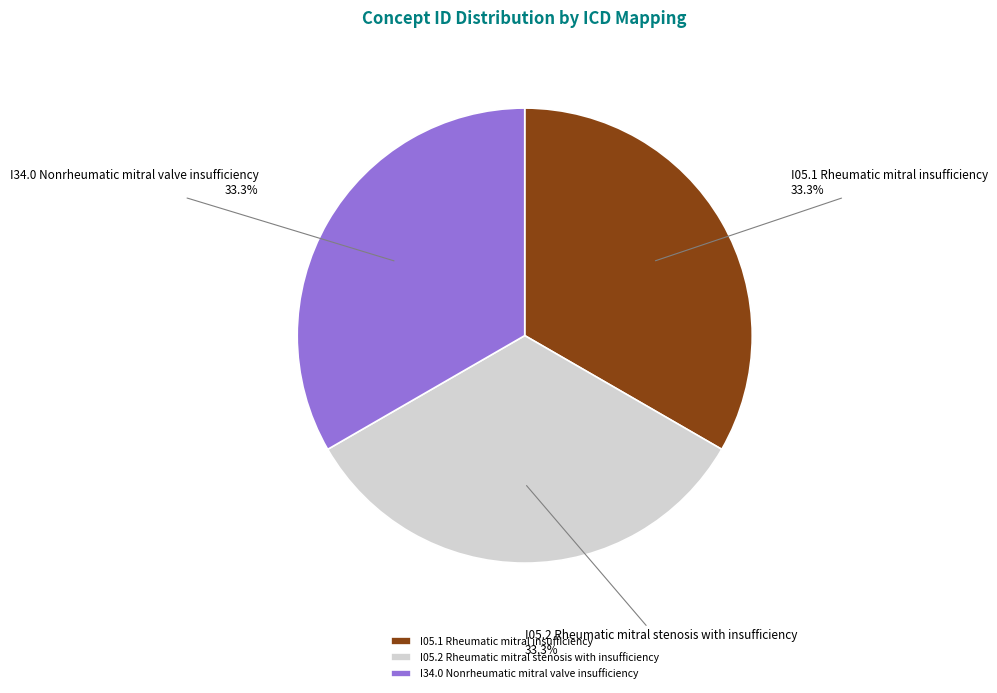

Is there a majority slice in this chart?

No